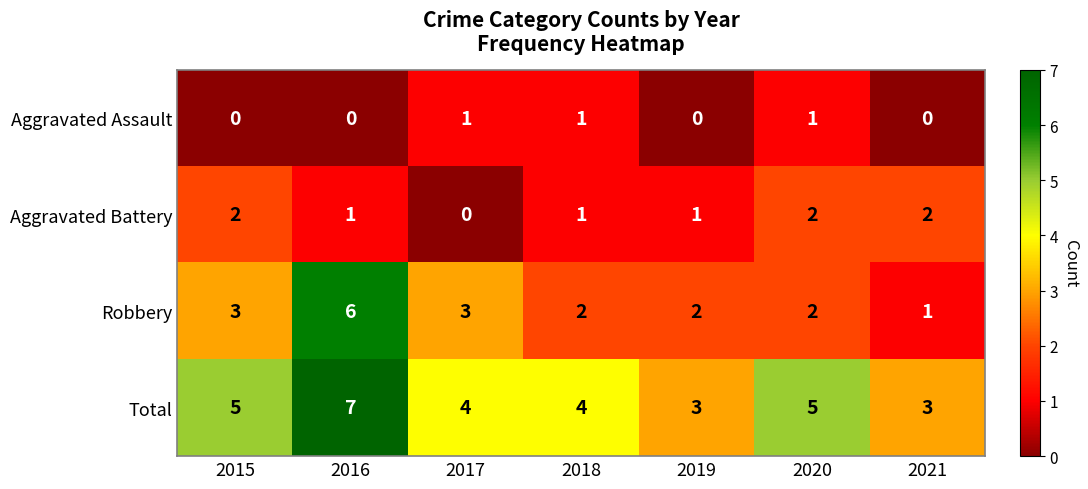

Reading left to right, extract all data points from this chart.

Aggravated Assault: 0	0	1	1	0	1	0
Aggravated Battery: 2	1	0	1	1	2	2
Robbery: 3	6	3	2	2	2	1
Total: 5	7	4	4	3	5	3